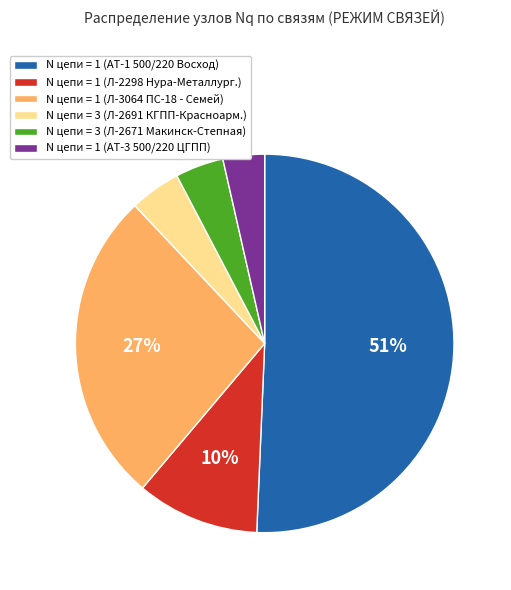

What percentage is the N цепи = 1 (АТ-1 500/220 Восход) slice, to the nearest percent?

51%